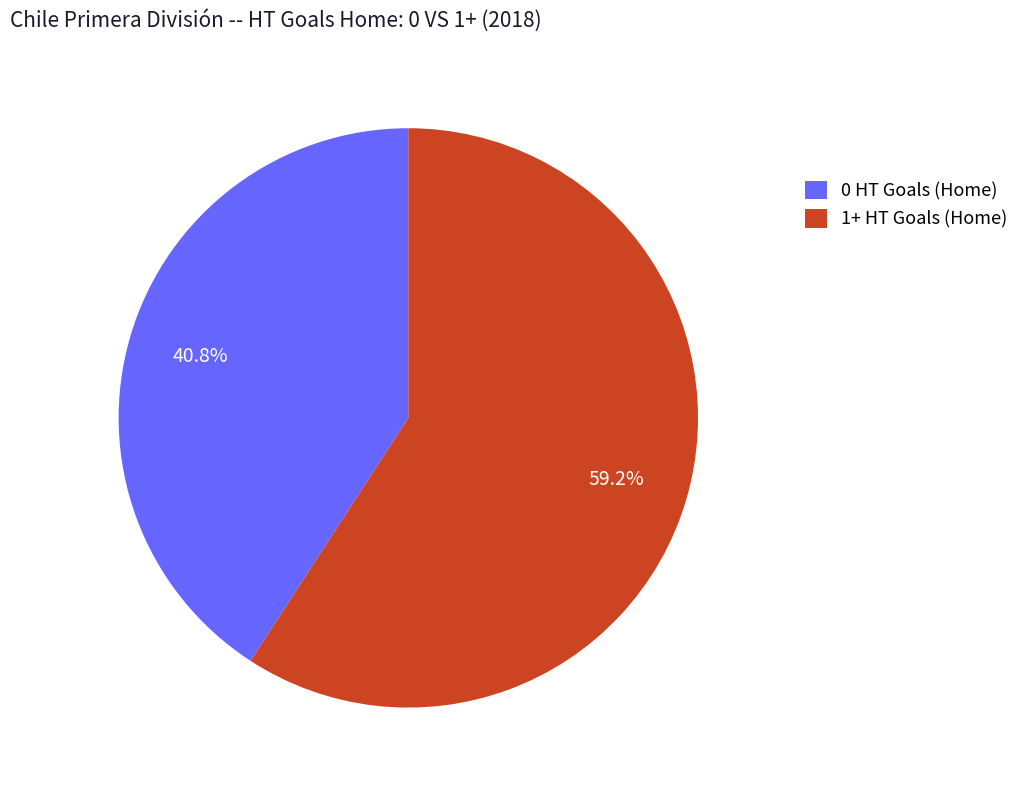

What percentage is the 0 HT Goals (Home) slice, to the nearest percent?

41%